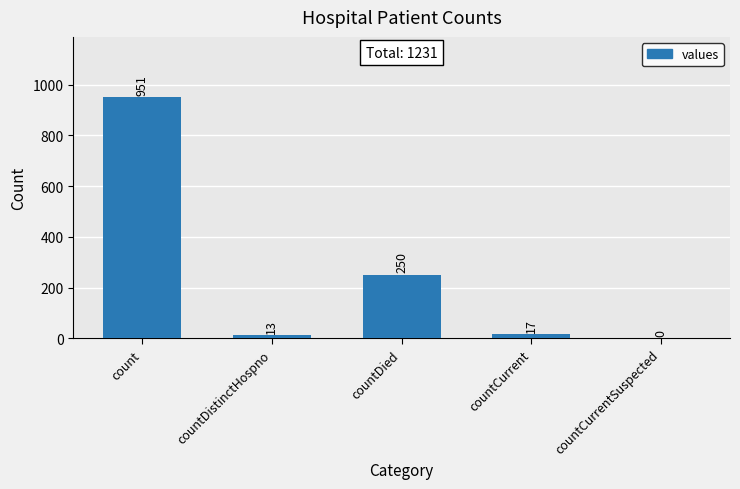

What is the ratio of the value at count to the value at countCurrent?

55.9